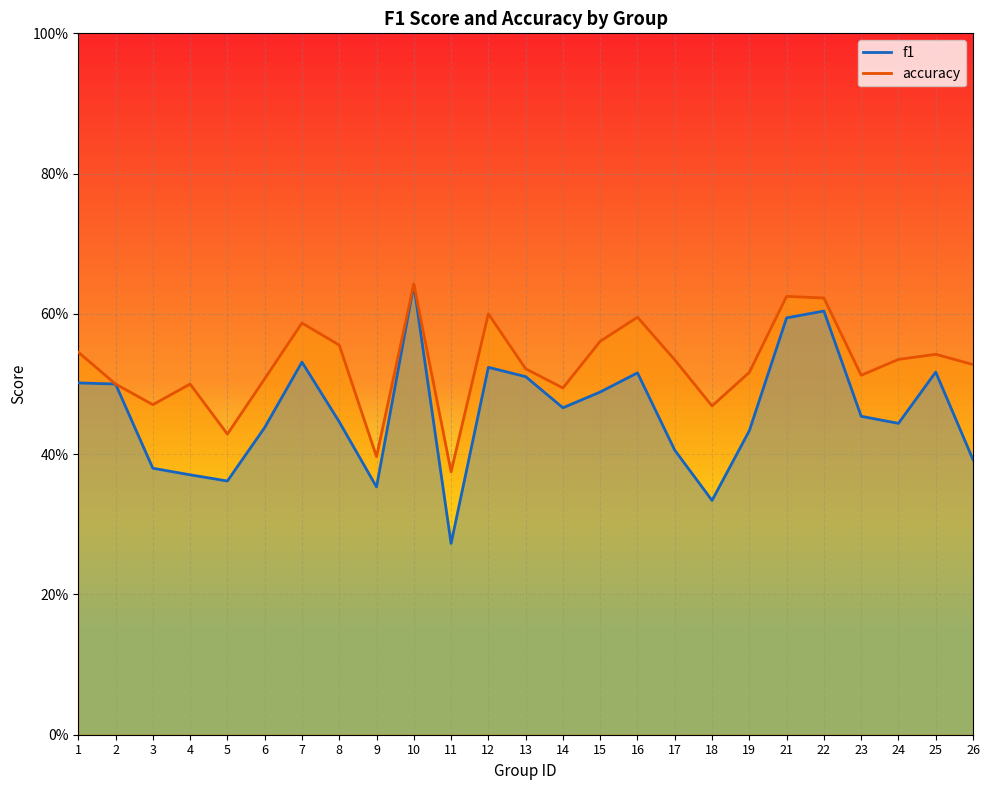

Count the number of categories in the chart.

25